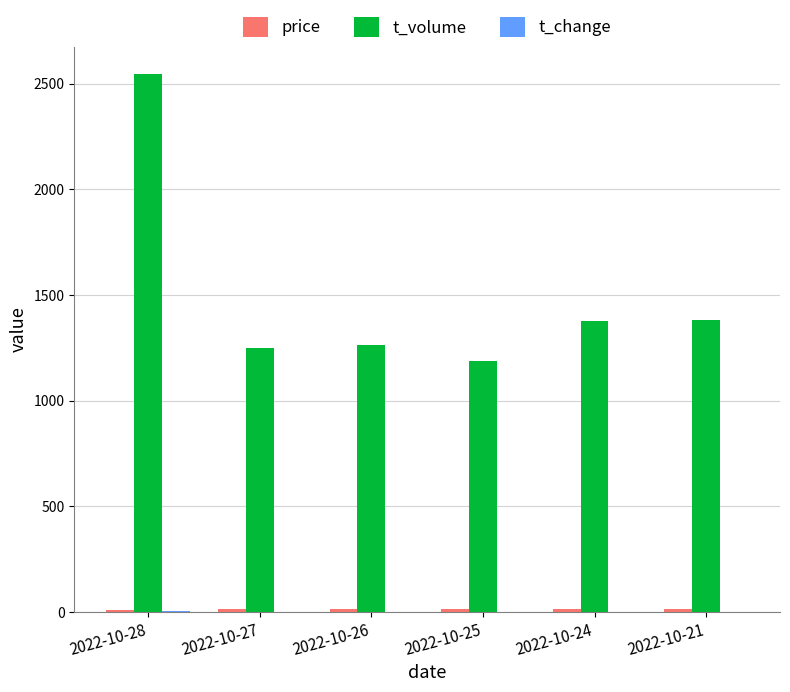

At which label does t_volume reach its peak?

2022-10-28